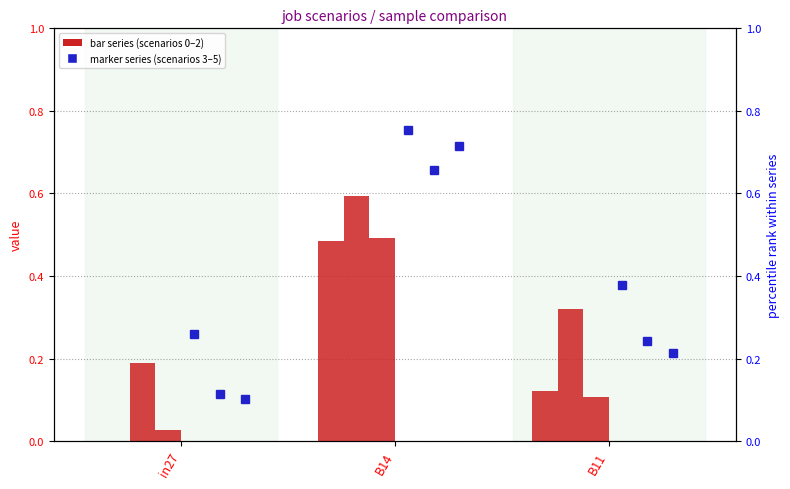

What is the label of the 3rd bar from the right?

in27